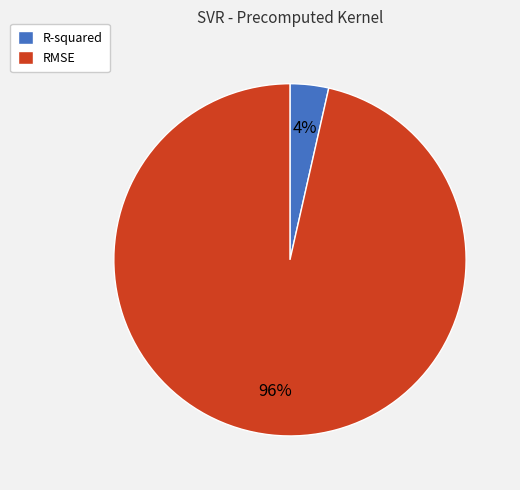

Rank the categories by value from highest to lowest.

RMSE, R-squared